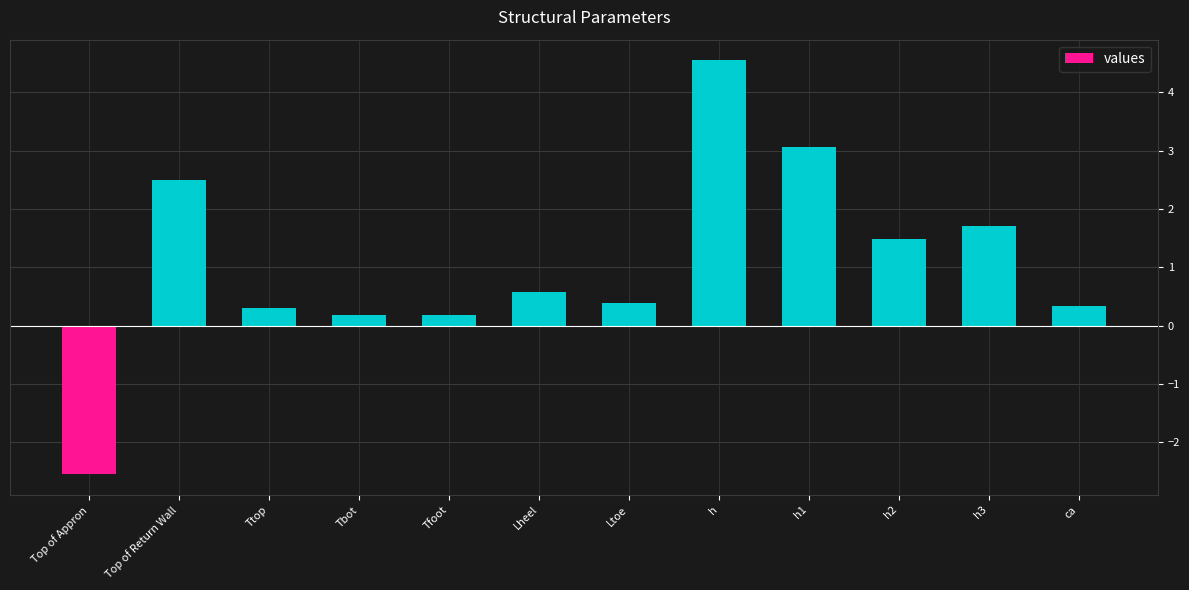

What is the label of the 2nd bar from the right?

h3